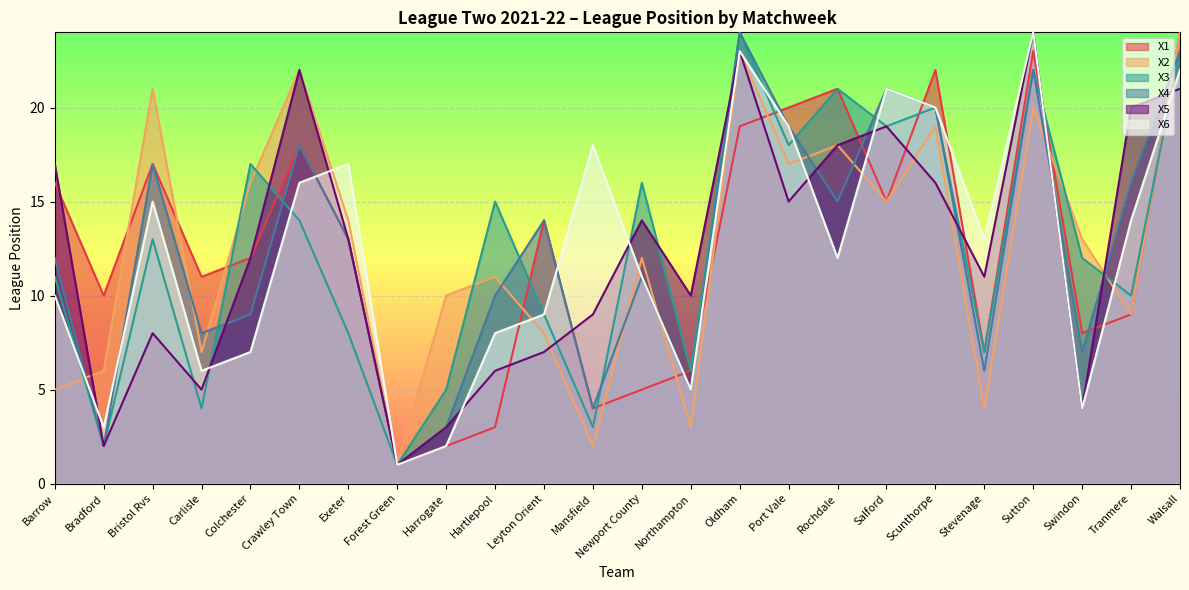

What are all the series names shown in the legend?

X1, X2, X3, X4, X5, X6